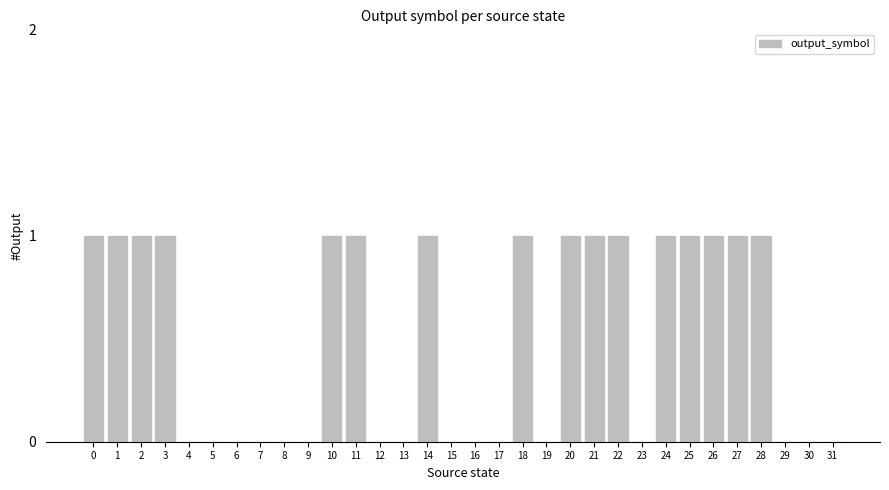

What is the change in value from 23 to 26?

+1